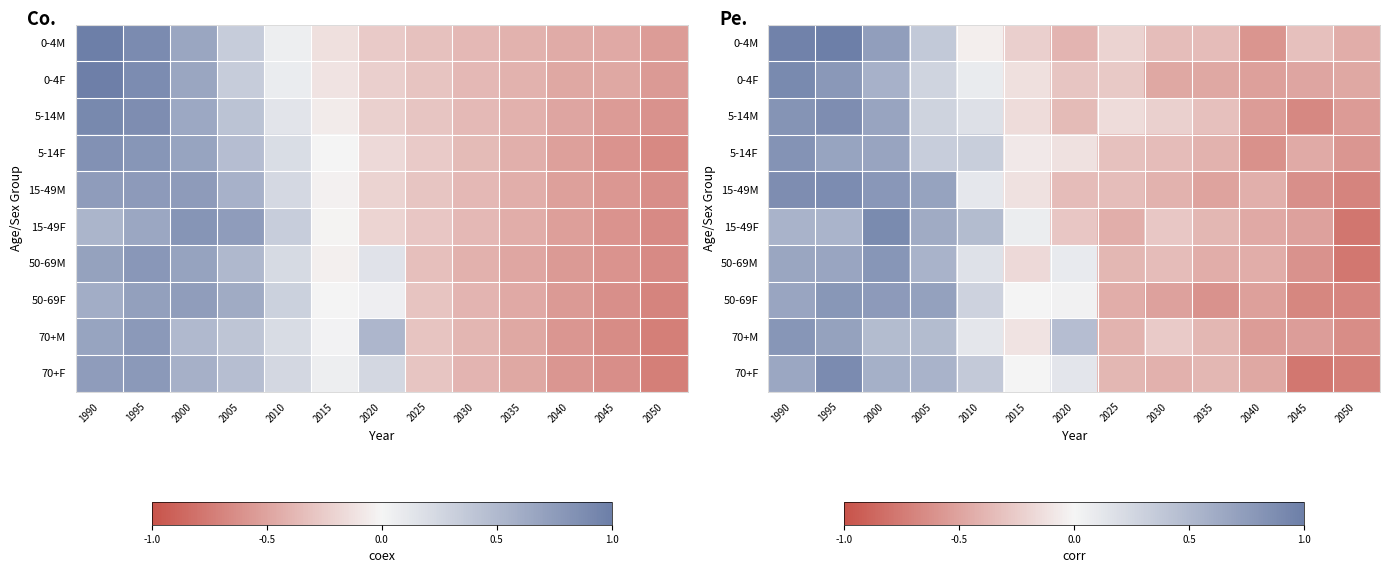

At which category is the sum across all series the highest?

1995